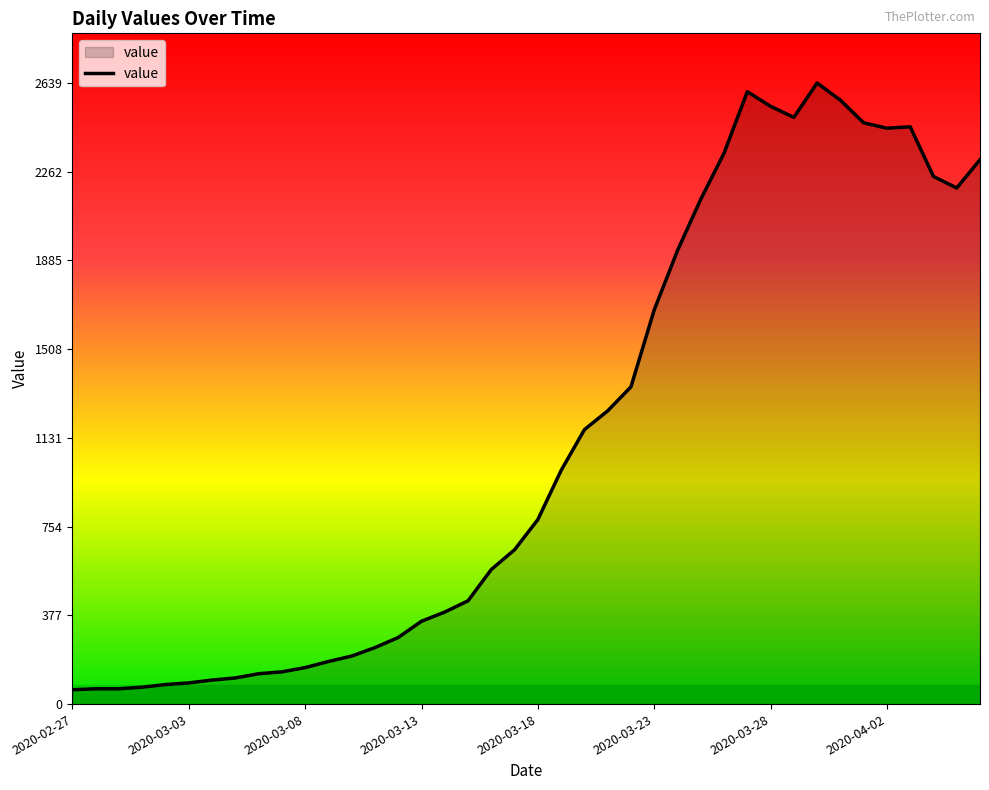

What is the difference between the maximum and minimum values?

2578